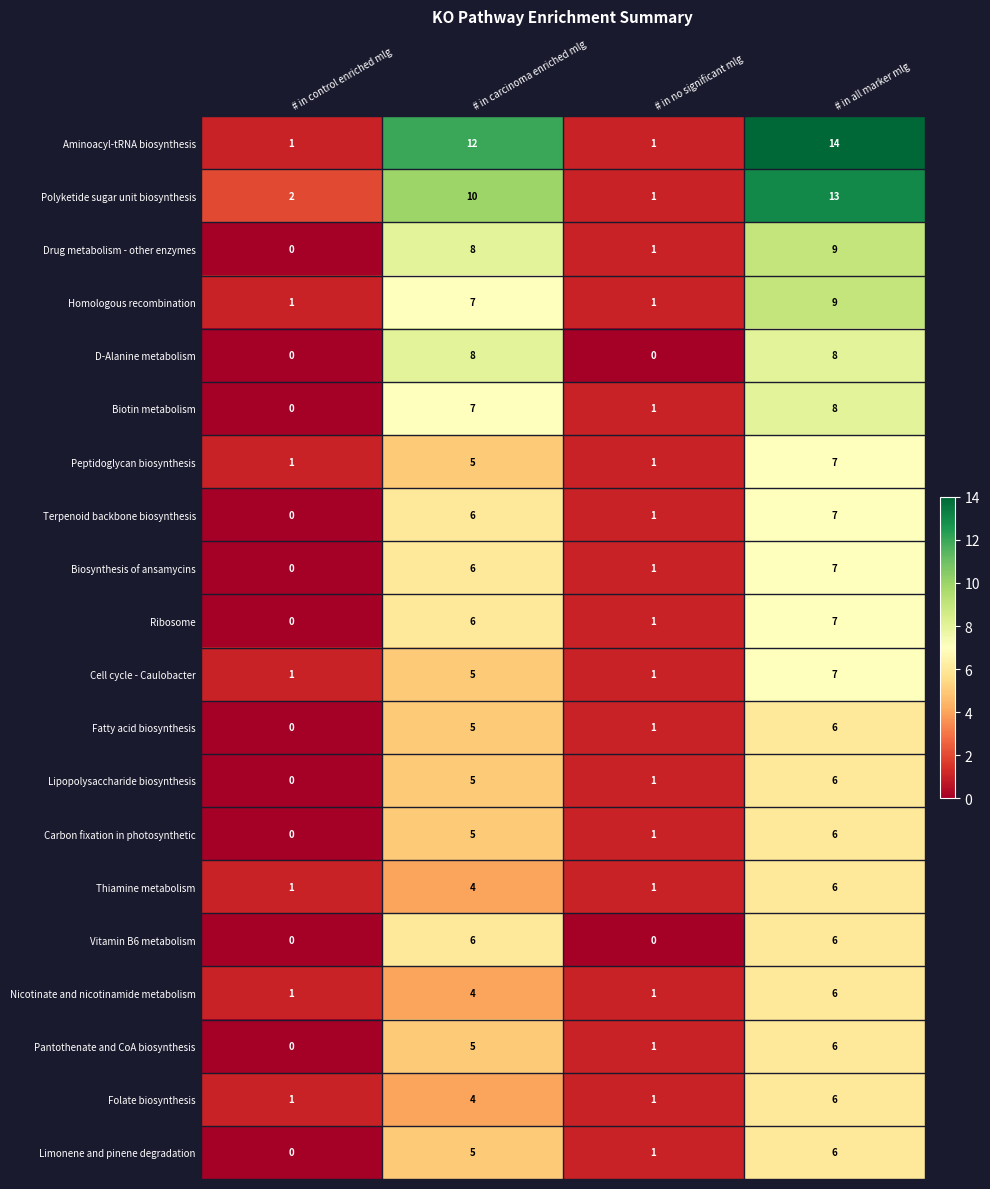

Which label corresponds to the largest value in the chart?

# in all marker mlg